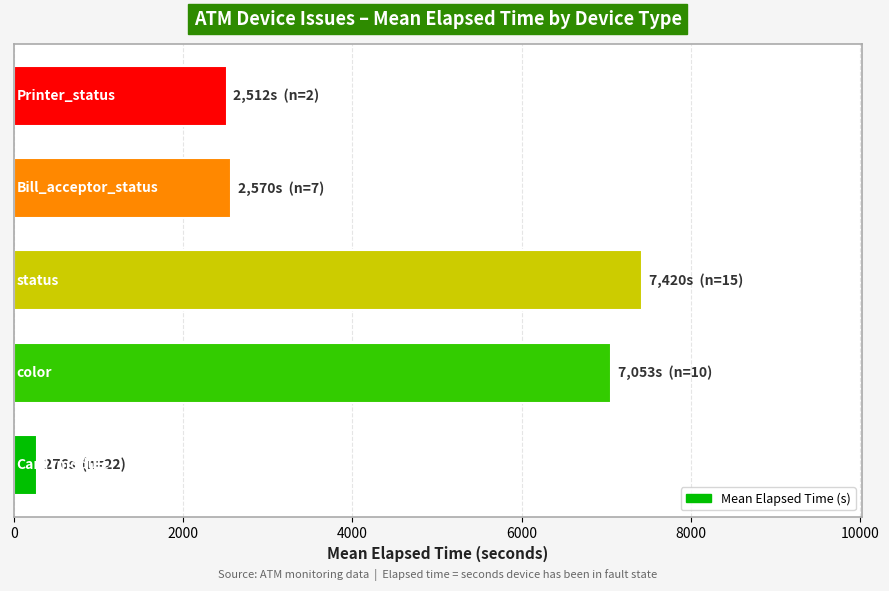

What is the average value?

3966